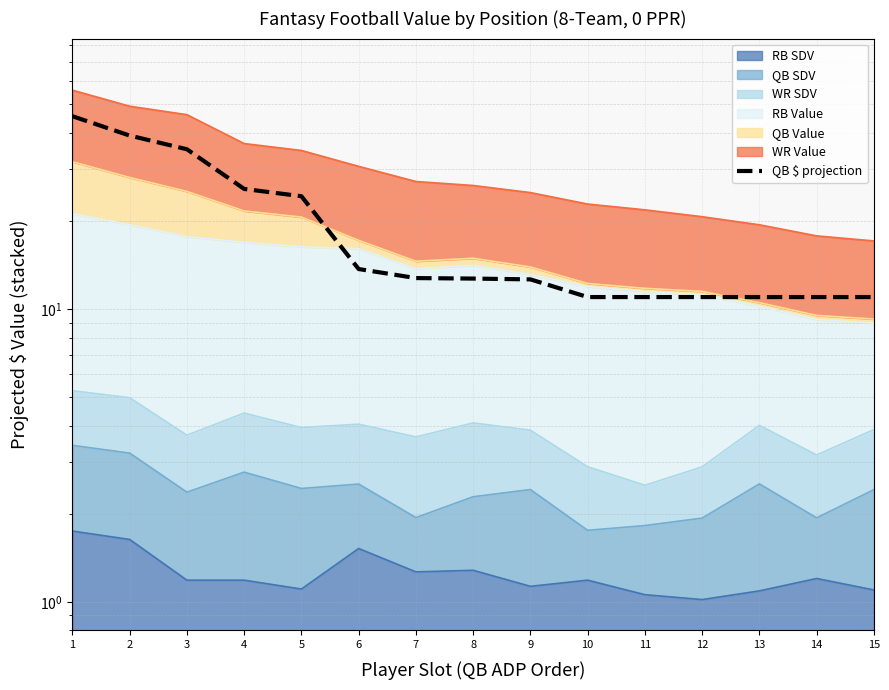

What is the difference between the second highest and minimum values?

28.1